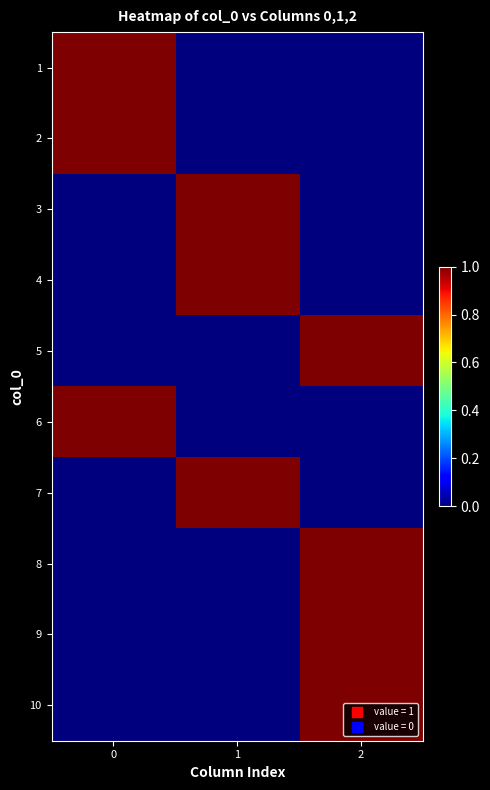

Which series changed the most between 0 and 1?

1